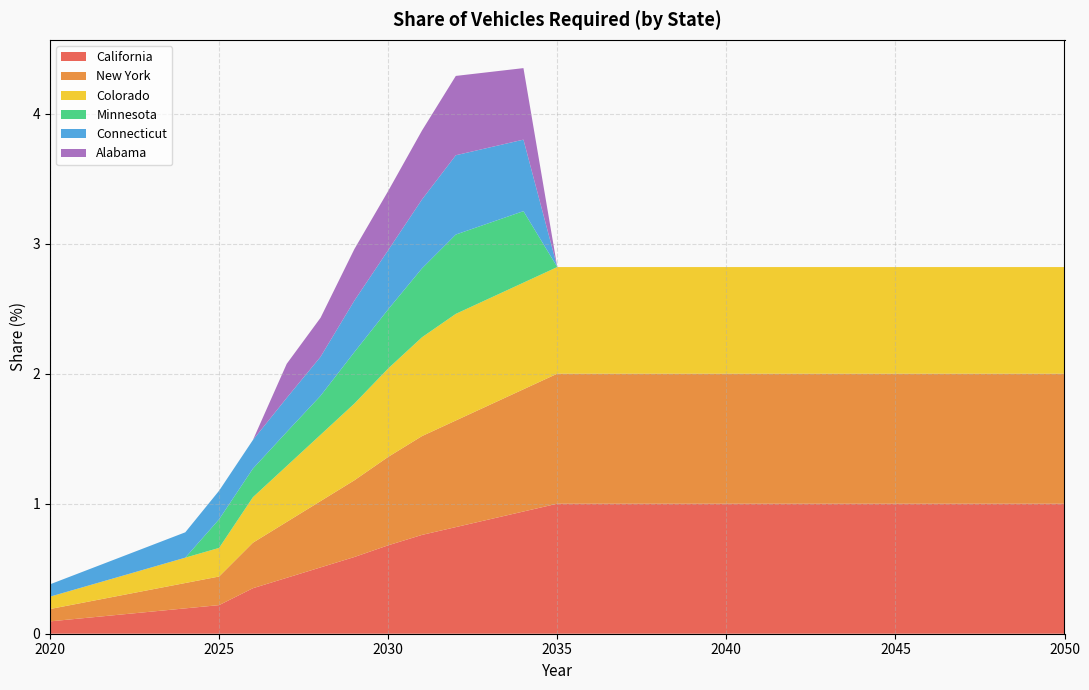

Reading left to right, list all the values displayed in this chart.

California: 2020=0.1	2021=0.1	2022=0.1	2023=0.2	2024=0.2	2025=0.2	2026=0.3	2027=0.4	2028=0.5	2029=0.6	2030=0.7	2031=0.8	2032=0.8	2033=0.9	2034=0.9	2035=1.0	2036=1.0	2037=1.0	2038=1.0	2039=1.0	2040=1.0	2041=1.0	2042=1.0	2043=1.0	2044=1.0	2045=1.0	2046=1.0	2047=1.0	2048=1.0	2049=1.0	2050=1.0
New York: 2020=0.1	2021=0.1	2022=0.1	2023=0.2	2024=0.2	2025=0.2	2026=0.3	2027=0.4	2028=0.5	2029=0.6	2030=0.7	2031=0.8	2032=0.8	2033=0.9	2034=0.9	2035=1.0	2036=1.0	2037=1.0	2038=1.0	2039=1.0	2040=1.0	2041=1.0	2042=1.0	2043=1.0	2044=1.0	2045=1.0	2046=1.0	2047=1.0	2048=1.0	2049=1.0	2050=1.0
Colorado: 2020=0.1	2021=0.1	2022=0.1	2023=0.2	2024=0.2	2025=0.2	2026=0.3	2027=0.4	2028=0.5	2029=0.6	2030=0.7	2031=0.8	2032=0.8	2033=0.8	2034=0.8	2035=0.8	2036=0.8	2037=0.8	2038=0.8	2039=0.8	2040=0.8	2041=0.8	2042=0.8	2043=0.8	2044=0.8	2045=0.8	2046=0.8	2047=0.8	2048=0.8	2049=0.8	2050=0.8
Minnesota: 2020=0.0	2021=0.0	2022=0.0	2023=0.0	2024=0.0	2025=0.2	2026=0.2	2027=0.3	2028=0.3	2029=0.4	2030=0.5	2031=0.5	2032=0.6	2033=0.6	2034=0.6	2035=0.0	2036=0.0	2037=0.0	2038=0.0	2039=0.0	2040=0.0	2041=0.0	2042=0.0	2043=0.0	2044=0.0	2045=0.0	2046=0.0	2047=0.0	2048=0.0	2049=0.0	2050=0.0
Connecticut: 2020=0.1	2021=0.1	2022=0.1	2023=0.2	2024=0.2	2025=0.2	2026=0.2	2027=0.3	2028=0.3	2029=0.4	2030=0.5	2031=0.5	2032=0.6	2033=0.6	2034=0.6	2035=0.0	2036=0.0	2037=0.0	2038=0.0	2039=0.0	2040=0.0	2041=0.0	2042=0.0	2043=0.0	2044=0.0	2045=0.0	2046=0.0	2047=0.0	2048=0.0	2049=0.0	2050=0.0
Alabama: 2020=0.0	2021=0.0	2022=0.0	2023=0.0	2024=0.0	2025=0.0	2026=0.0	2027=0.3	2028=0.3	2029=0.4	2030=0.5	2031=0.5	2032=0.6	2033=0.6	2034=0.6	2035=0.0	2036=0.0	2037=0.0	2038=0.0	2039=0.0	2040=0.0	2041=0.0	2042=0.0	2043=0.0	2044=0.0	2045=0.0	2046=0.0	2047=0.0	2048=0.0	2049=0.0	2050=0.0